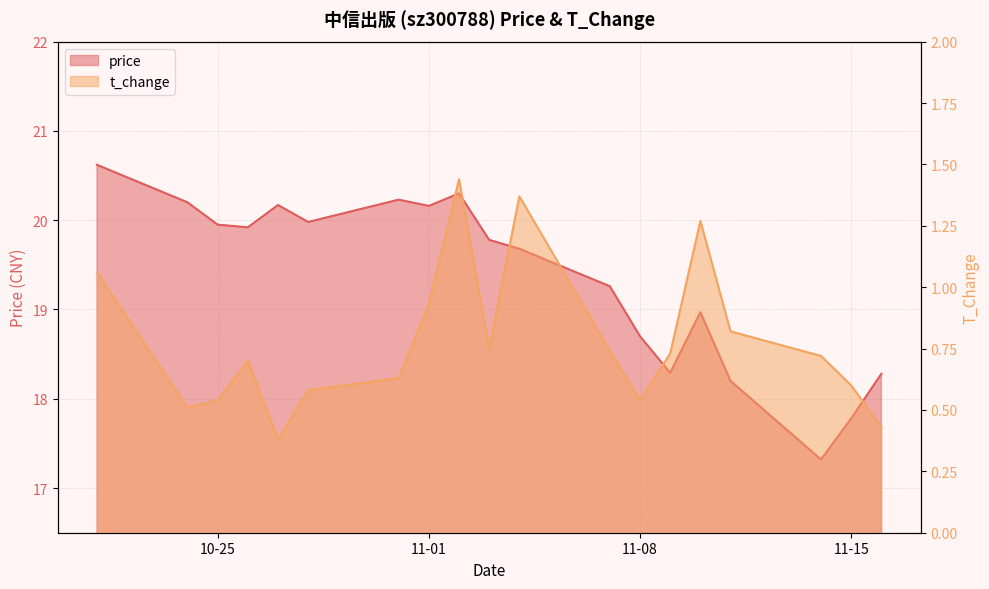

Rank the categories by t_change value from highest to lowest.

2022-11-02, 2022-11-04, 2022-11-10, 2022-10-21, 2022-11-01, 2022-11-11, 2022-11-03, 2022-11-07, 2022-11-09, 2022-11-14, 2022-10-26, 2022-10-31, 2022-11-15, 2022-10-28, 2022-10-25, 2022-11-08, 2022-10-24, 2022-11-16, 2022-10-27